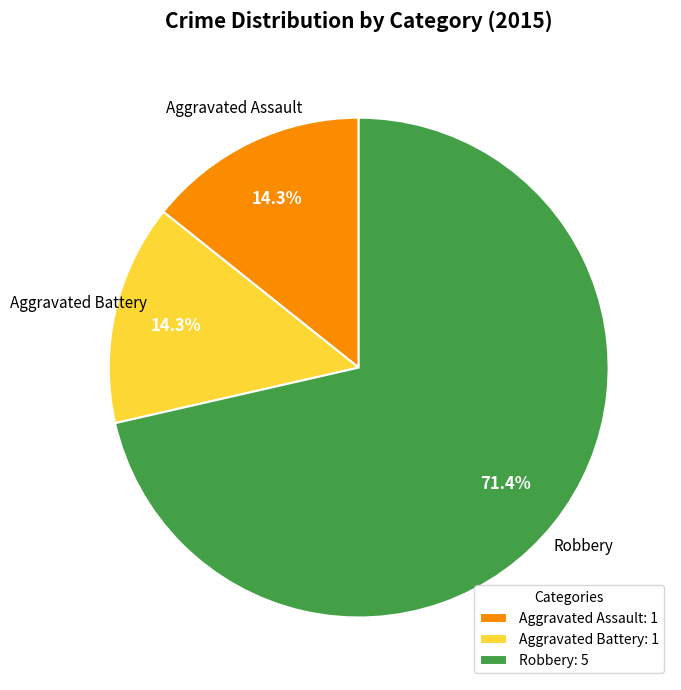

Is there a majority slice in this chart?

Yes